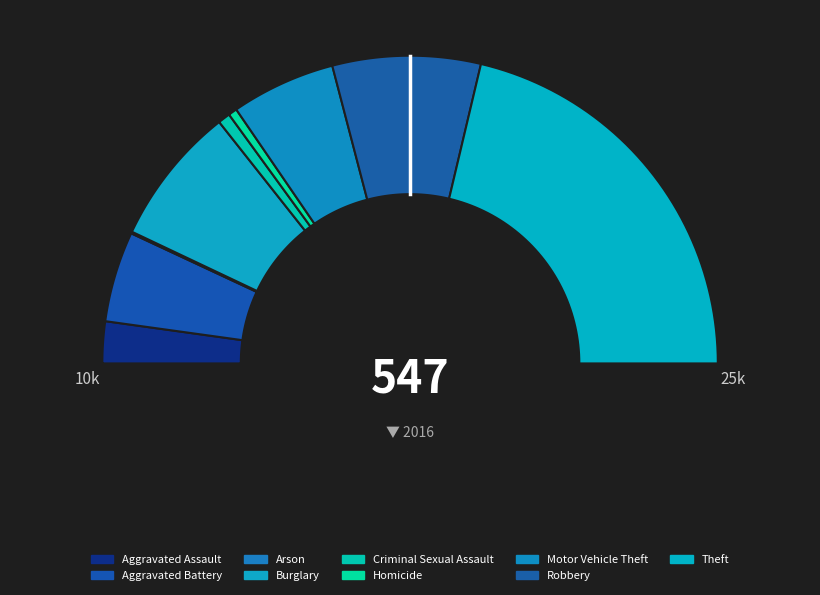

Does Burglary represent more than half of the total?

No